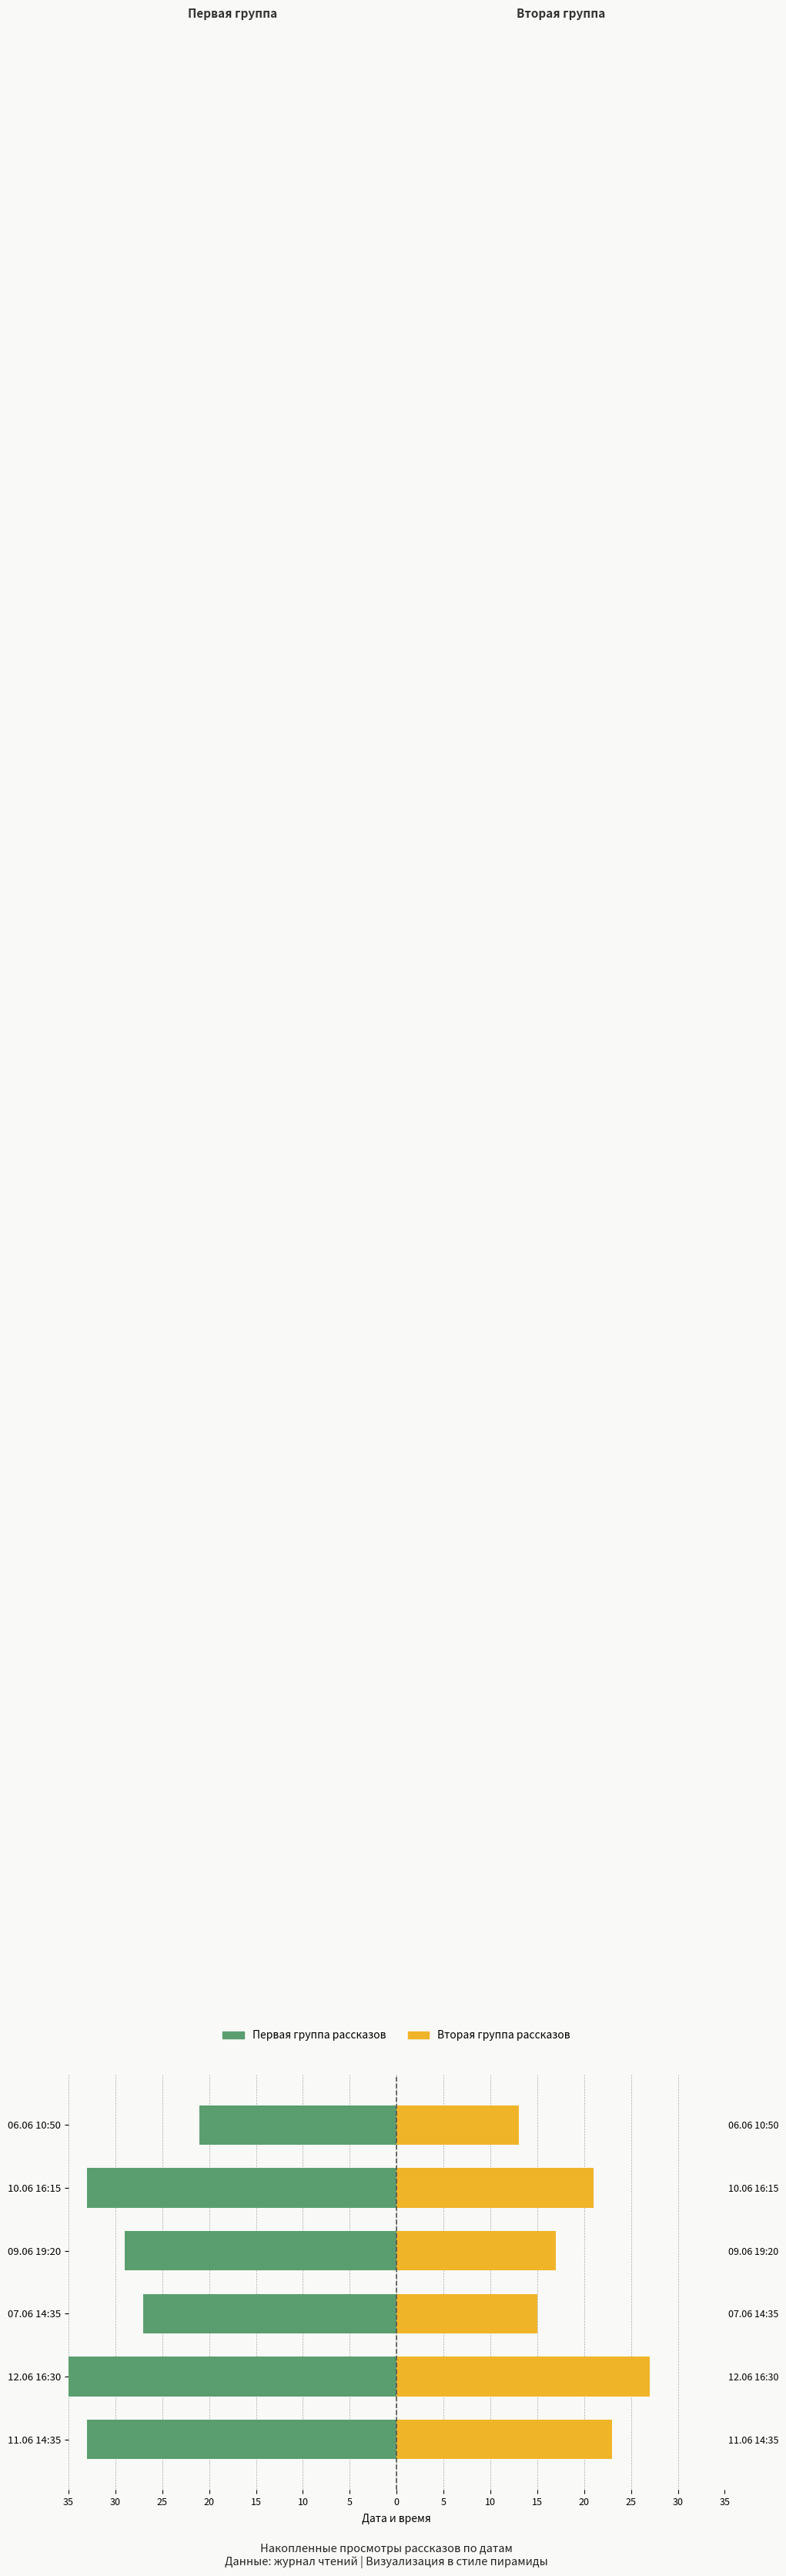

At which category does the chart reach its peak across all series?

12.06 16:30